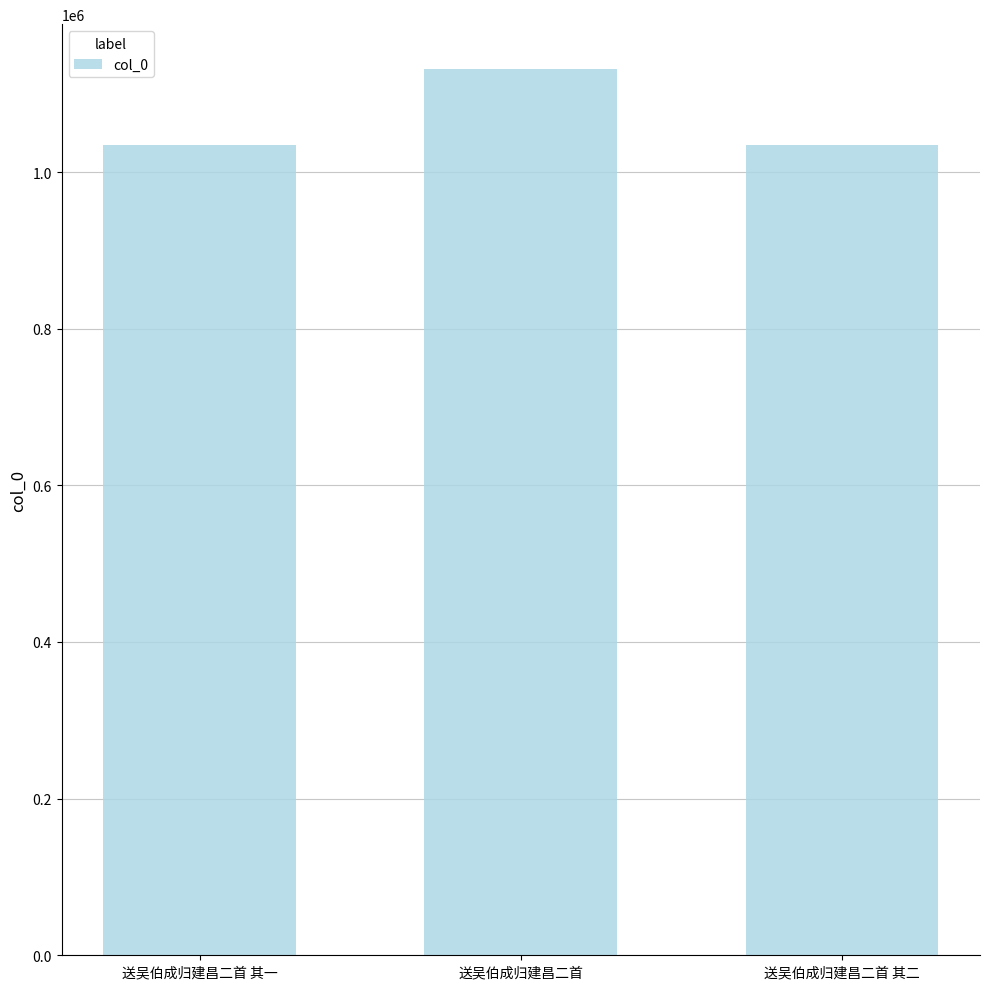

At which label is the value closest to 1083100?

送吴伯成归建昌二首 其一